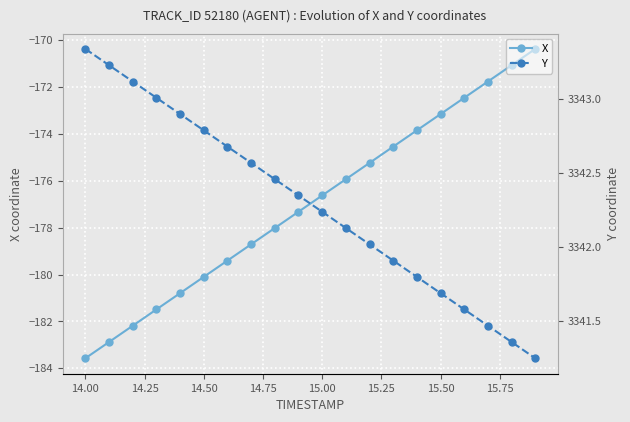

What is the difference between the second highest and second lowest values in the X series?

11.8